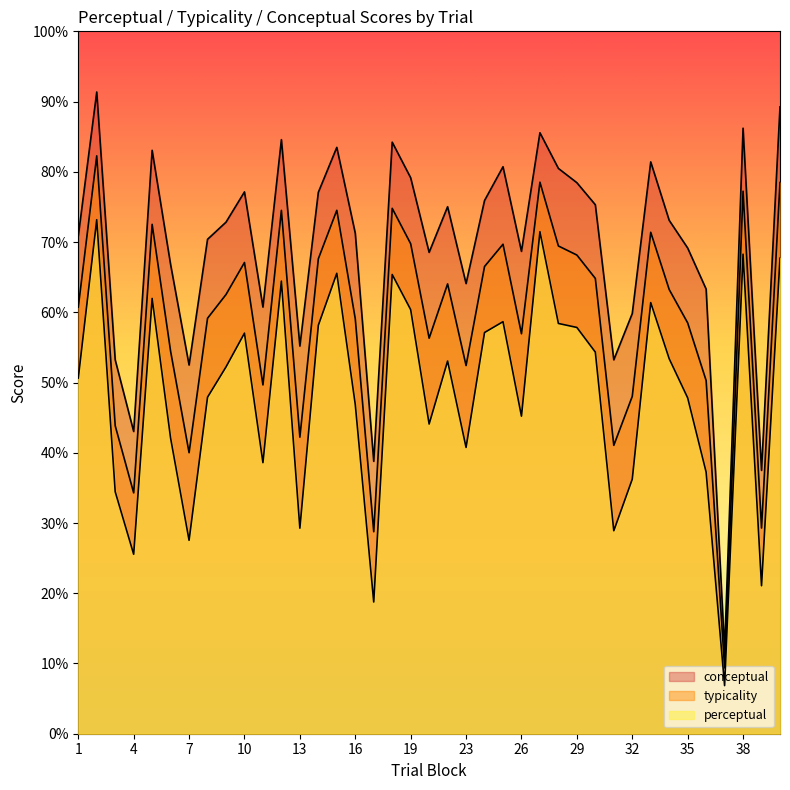

What is the average value of the typicality series?

58.8